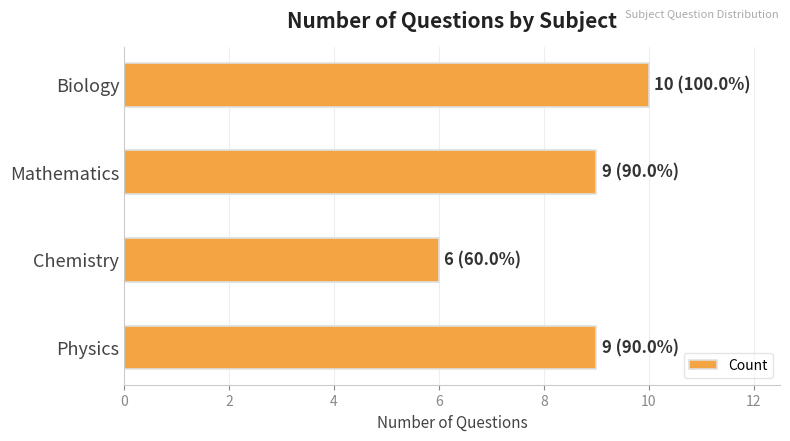

The value at Chemistry is 6. True or false?

True